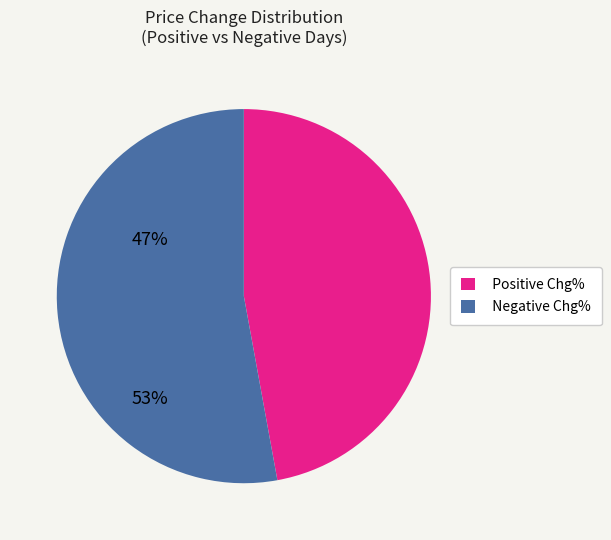

Is it true that Negative Chg% is 53% of the pie?

True